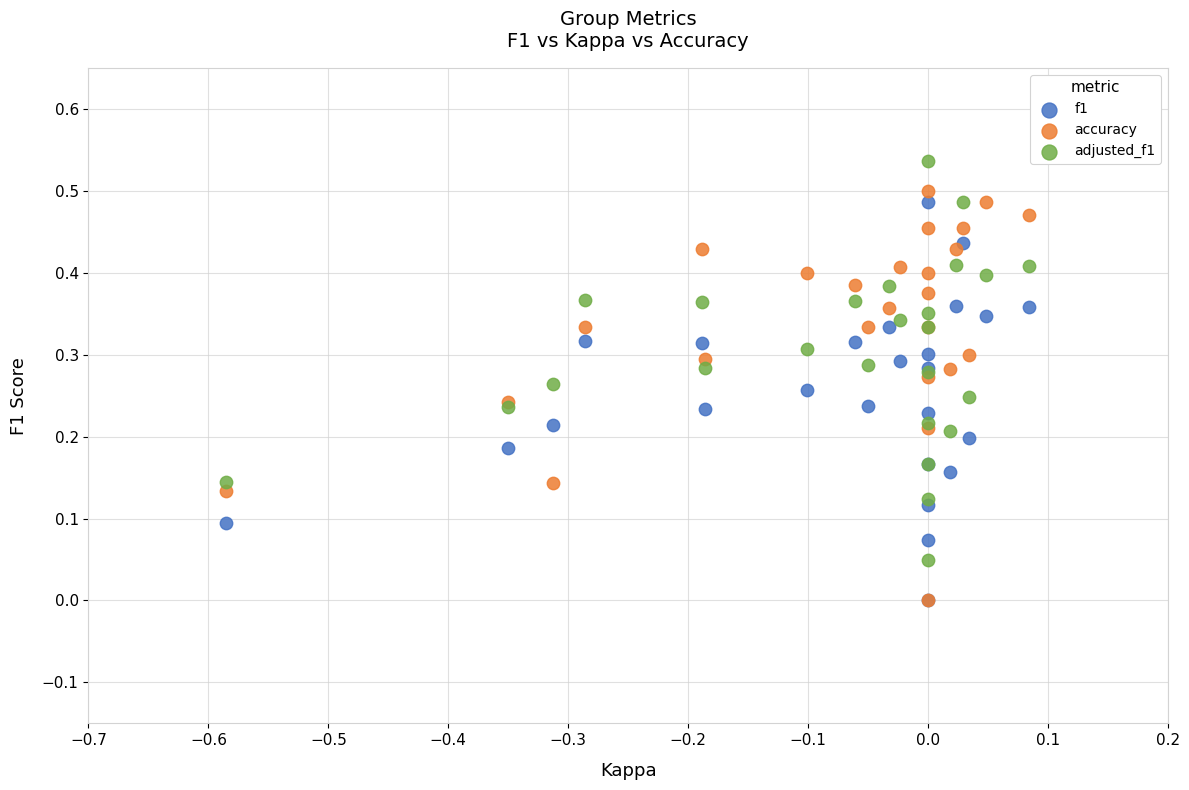

What are all the series names shown in the legend?

f1, accuracy, adjusted_f1